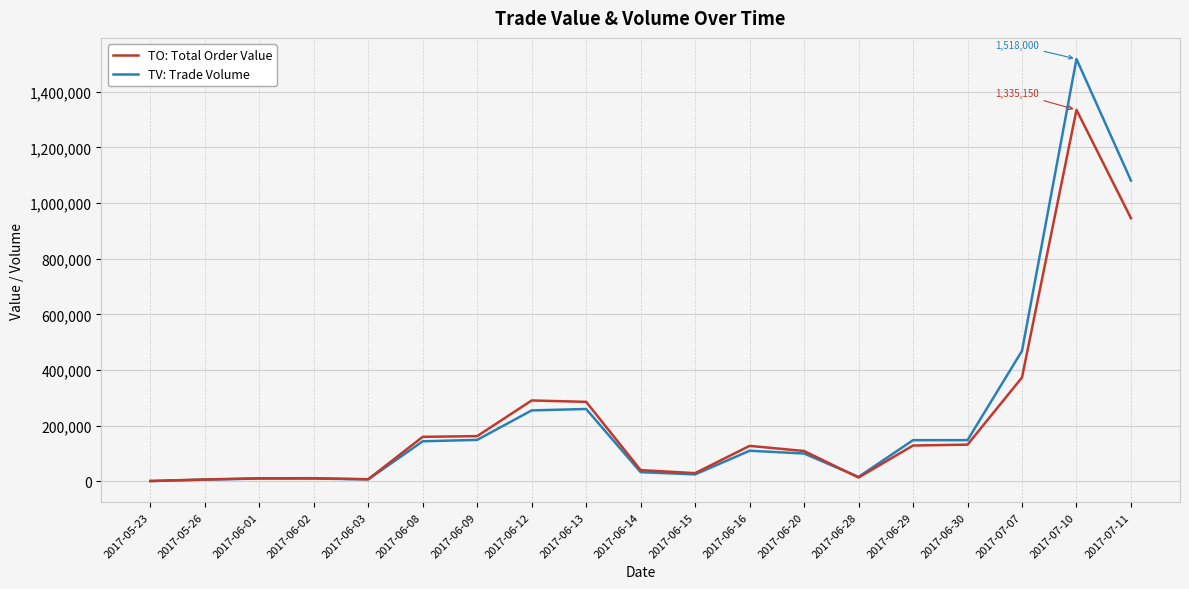

The TO: Total Order Value series shows 491481 at 2017-07-10. True or false?

False